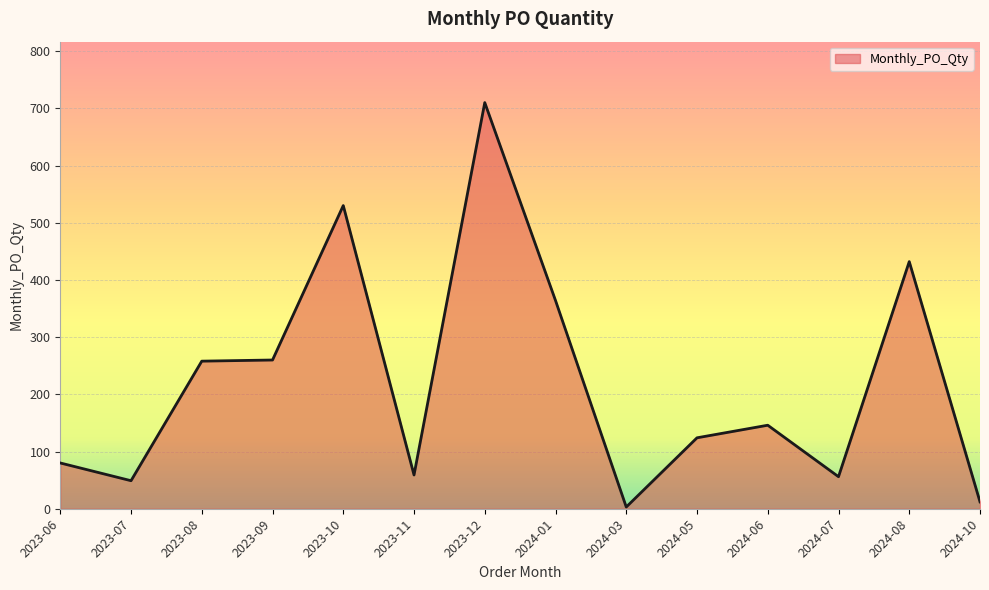

At which label is the value closest to 356?

2024-01